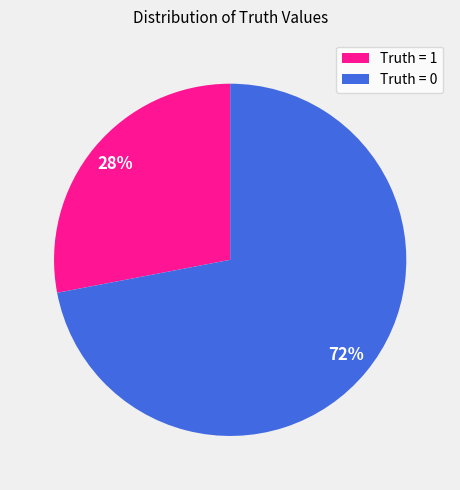

What is the ratio of the value at Truth = 0 to the value at Truth = 1?

2.6